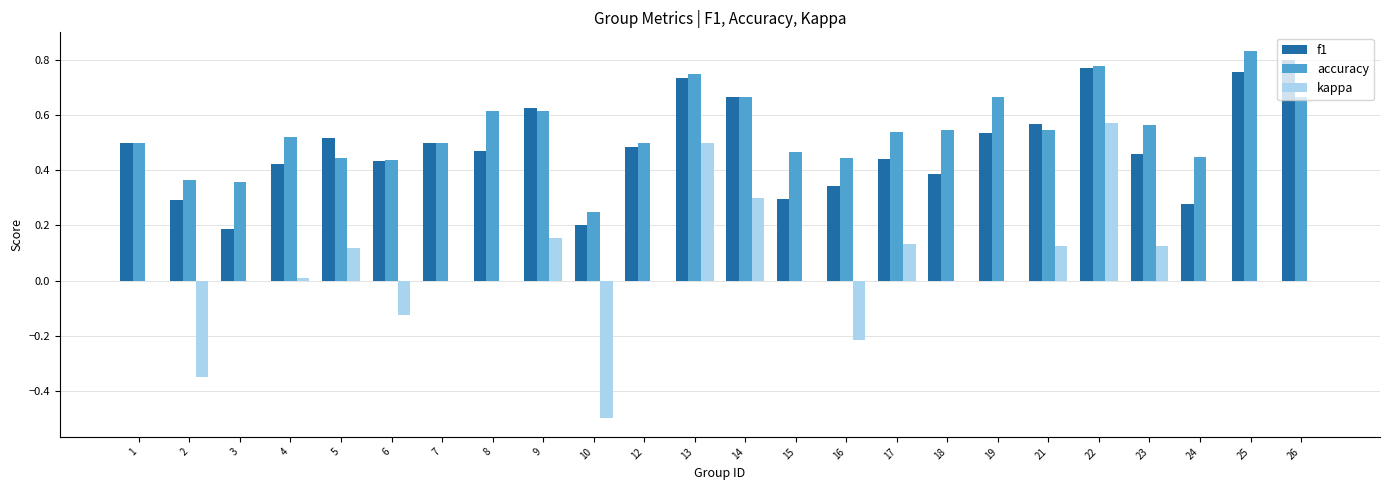

What is the sum of all f1 values?

11.7